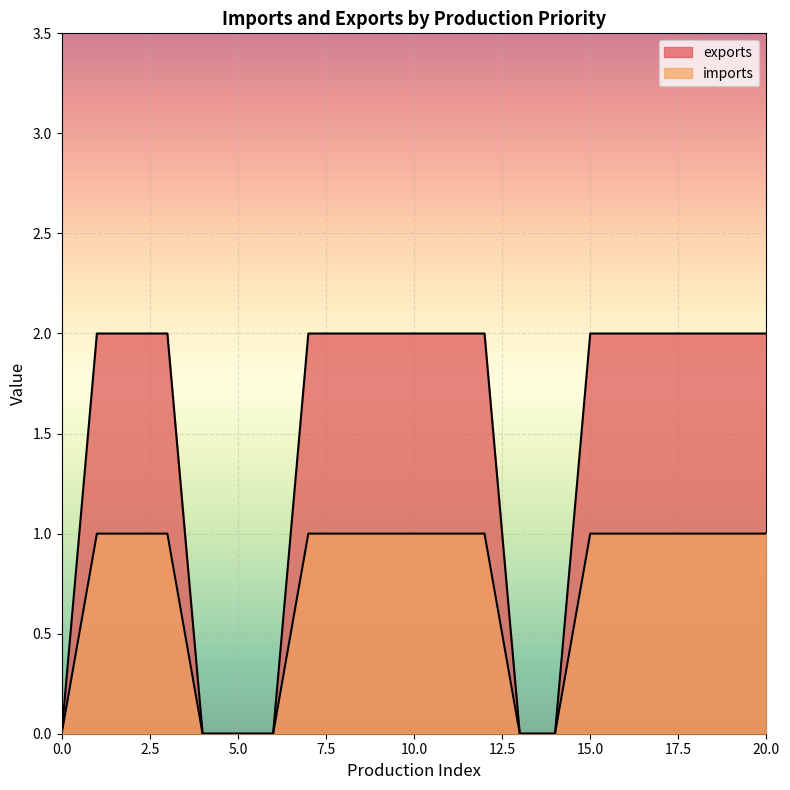

True or false: exports and imports cross at least once.

False